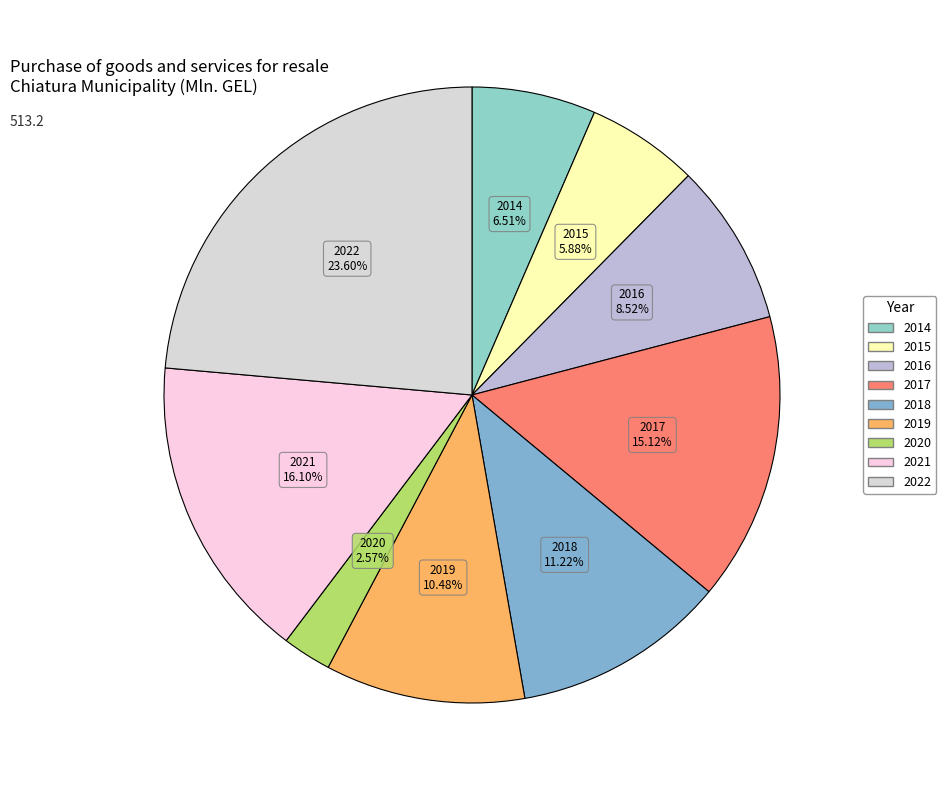

Is 2017 the majority of the pie?

No